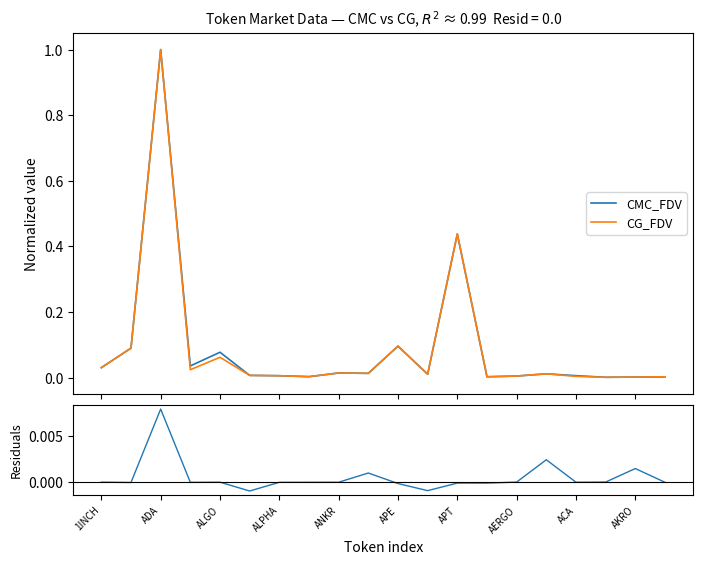

Does the chart display data point markers on the line(s)?

No